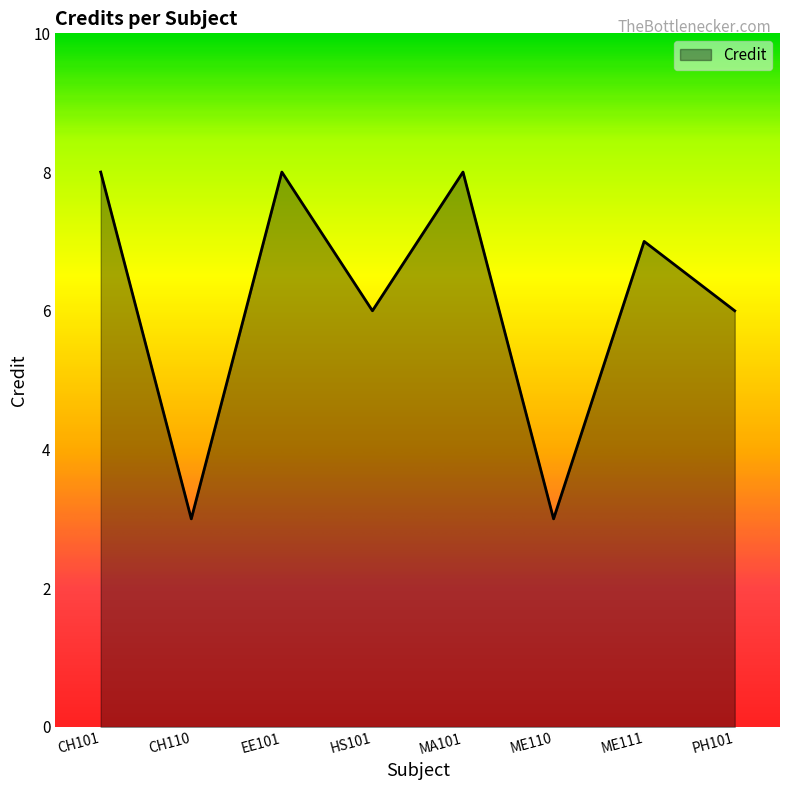

What is the smallest value displayed?

3